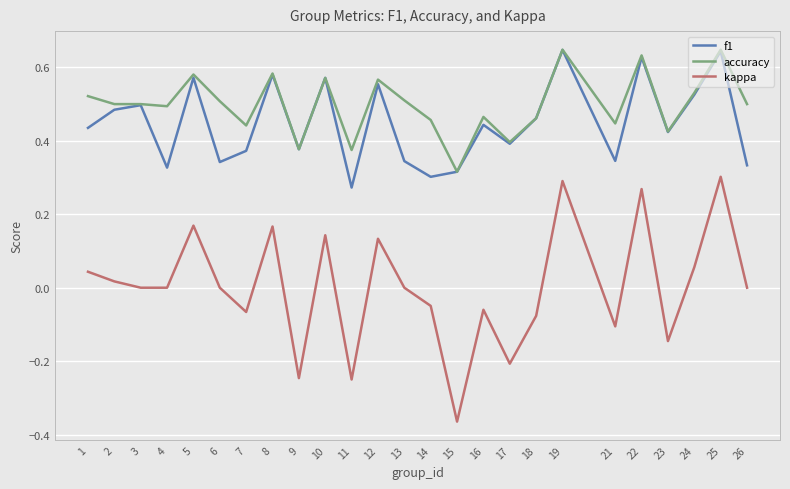

Count the accuracy values in the range 0 to 1.

25